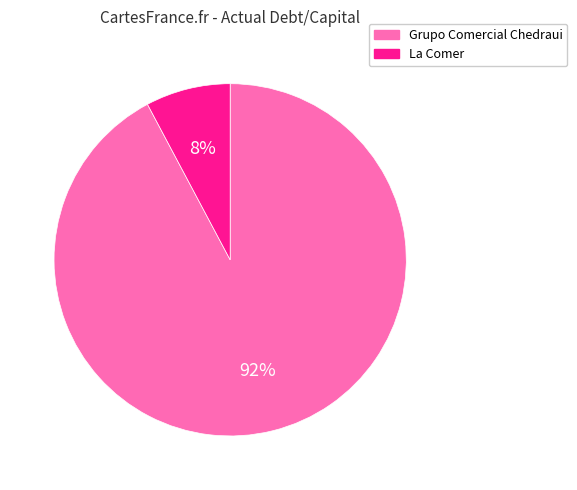

To the nearest percent, what is the difference between the La Comer and Grupo Comercial Chedraui slice percentages?

84%